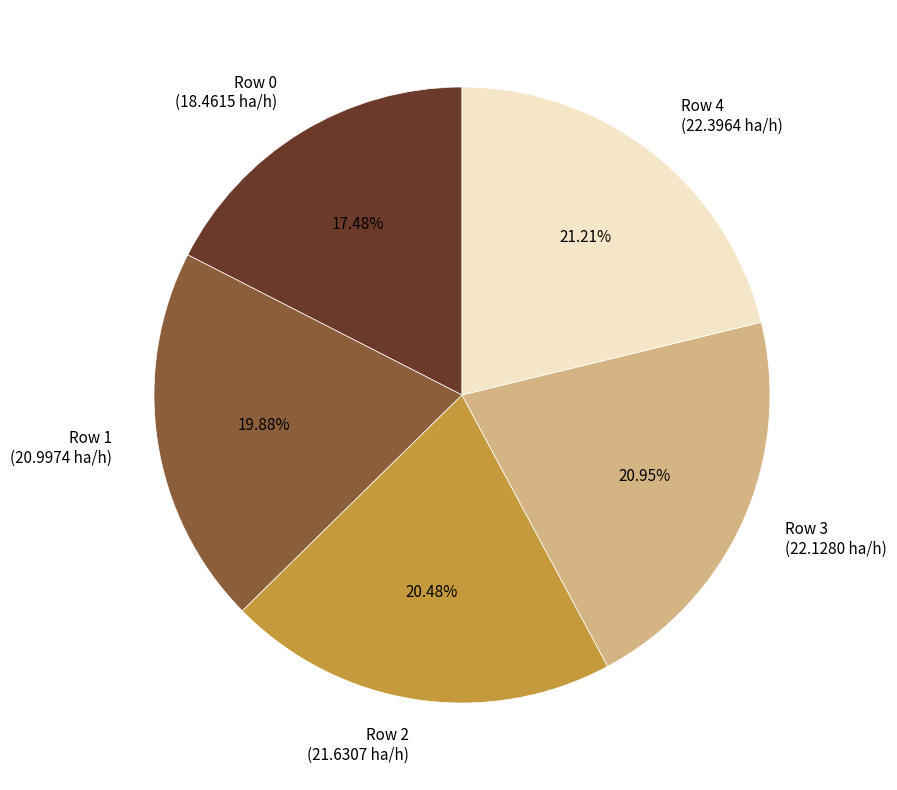

True or false: Row 4 accounts for 21% of the total.

True